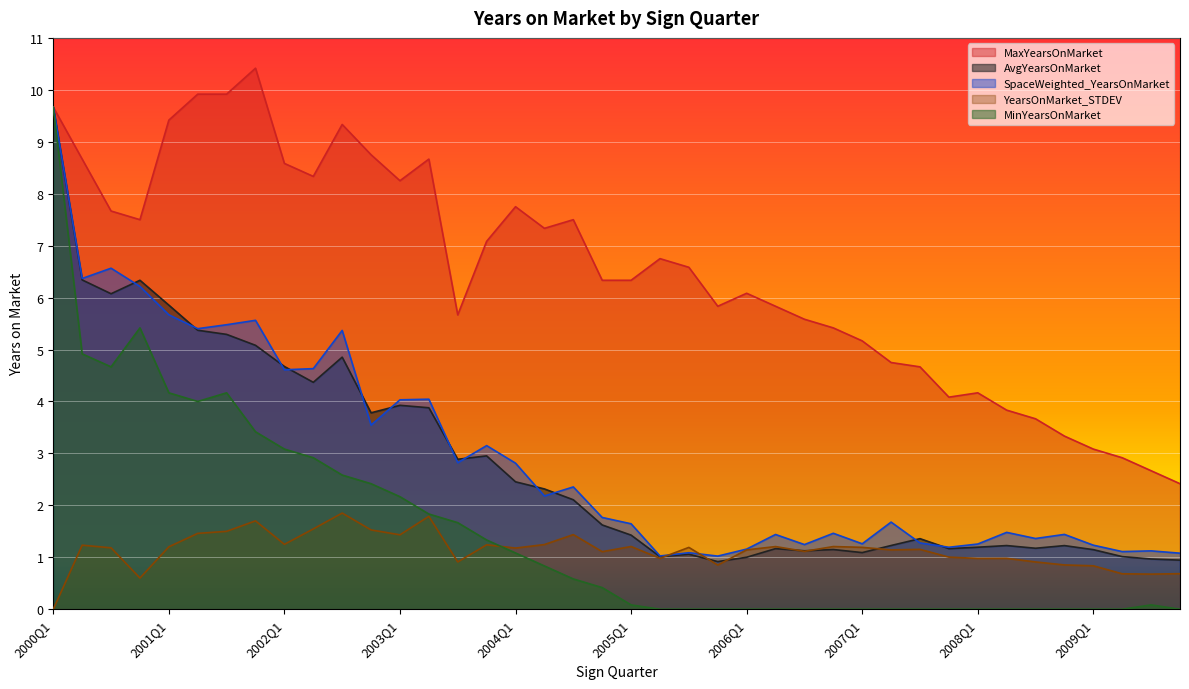

Count the number of categories in the chart.

40